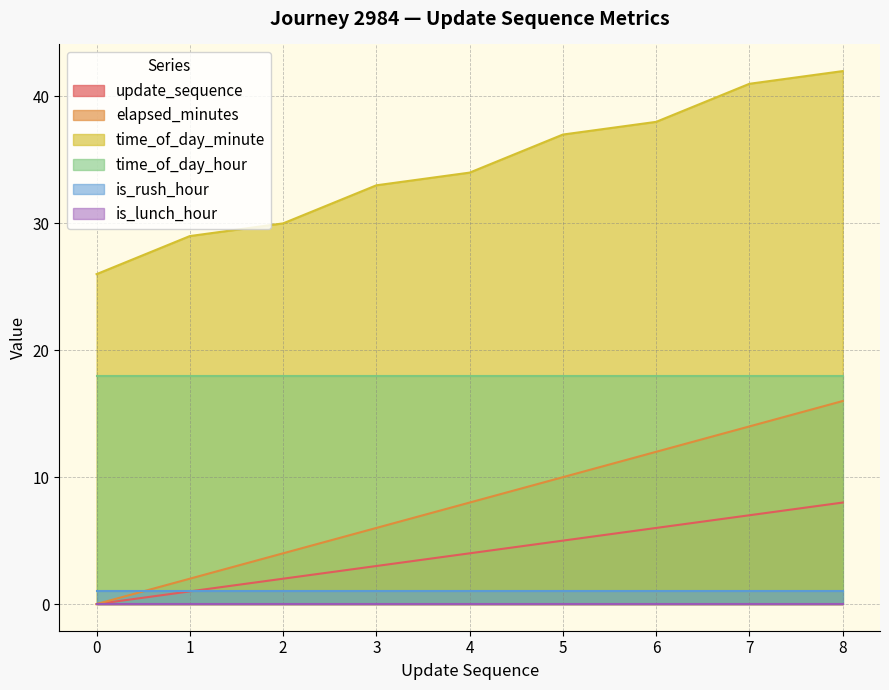

Is it true that update_sequence equals 3 at 3?

True